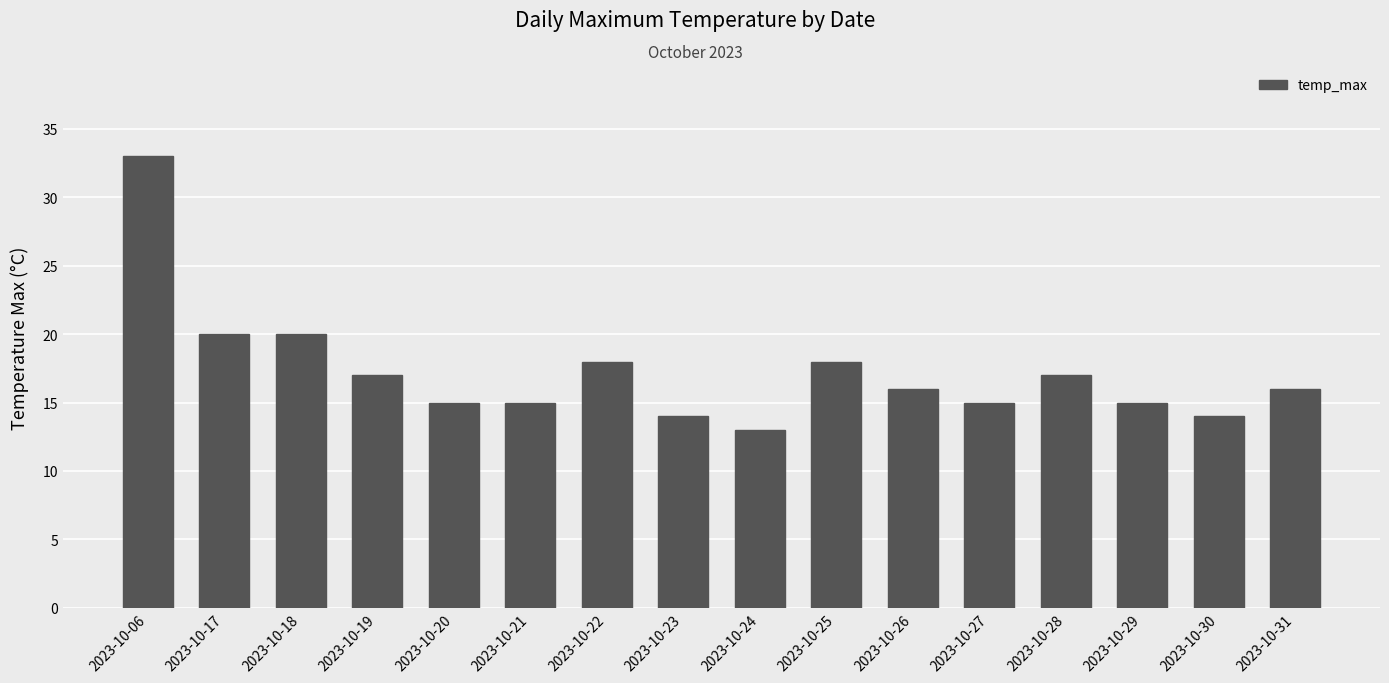

True or false: the data shows 17 at 2023-10-06.

False